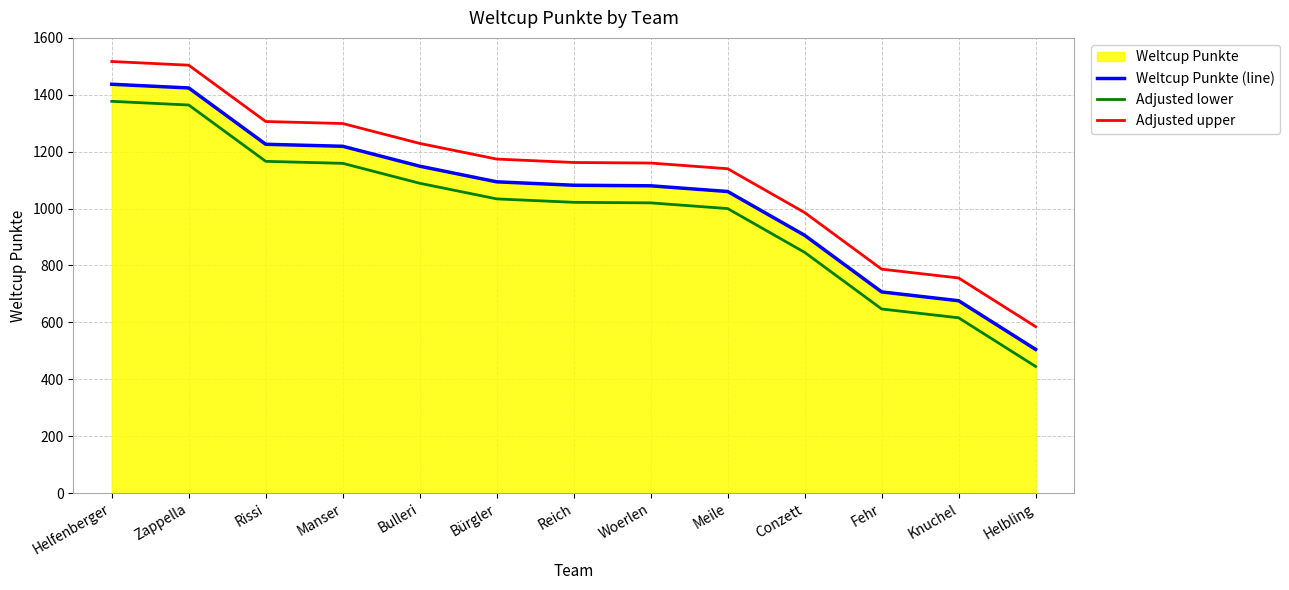

What is the difference between the maximum and minimum values in the Weltcup Punkte (line) series?

932